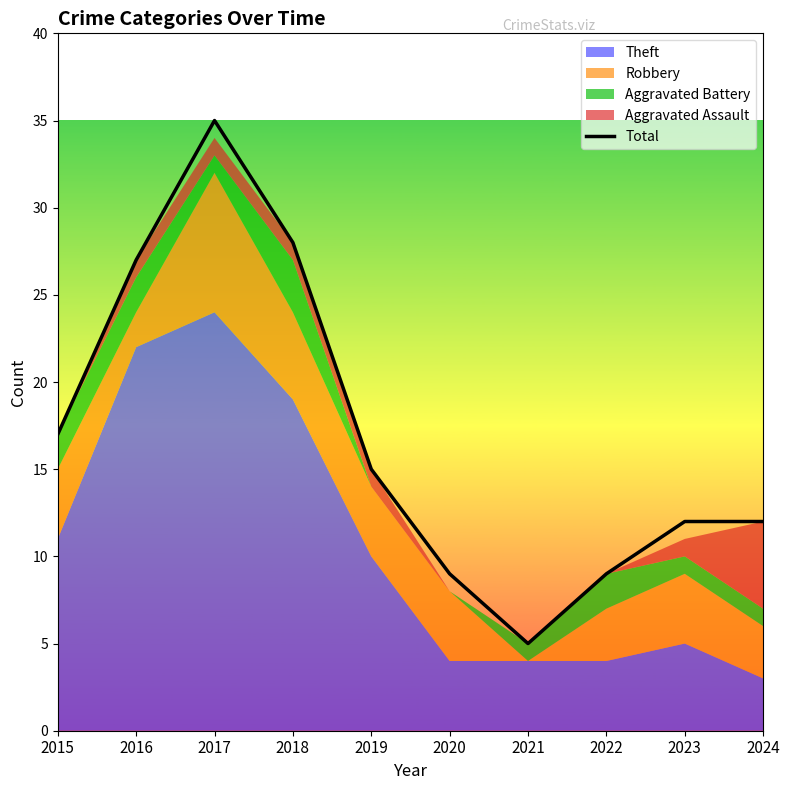

At which category does the data reach its first local valley?

2021